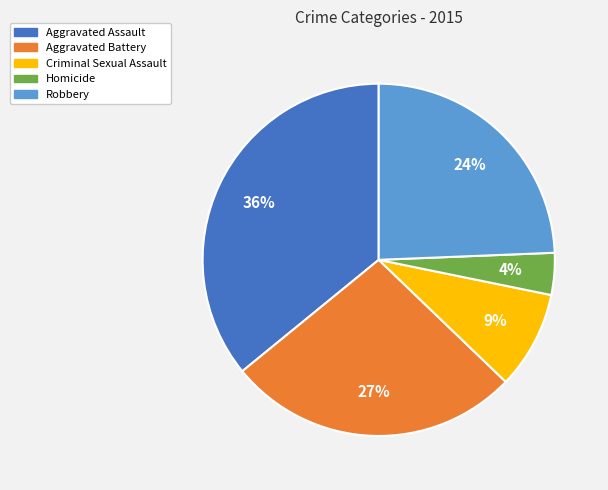

Count the number of slices in the pie.

5